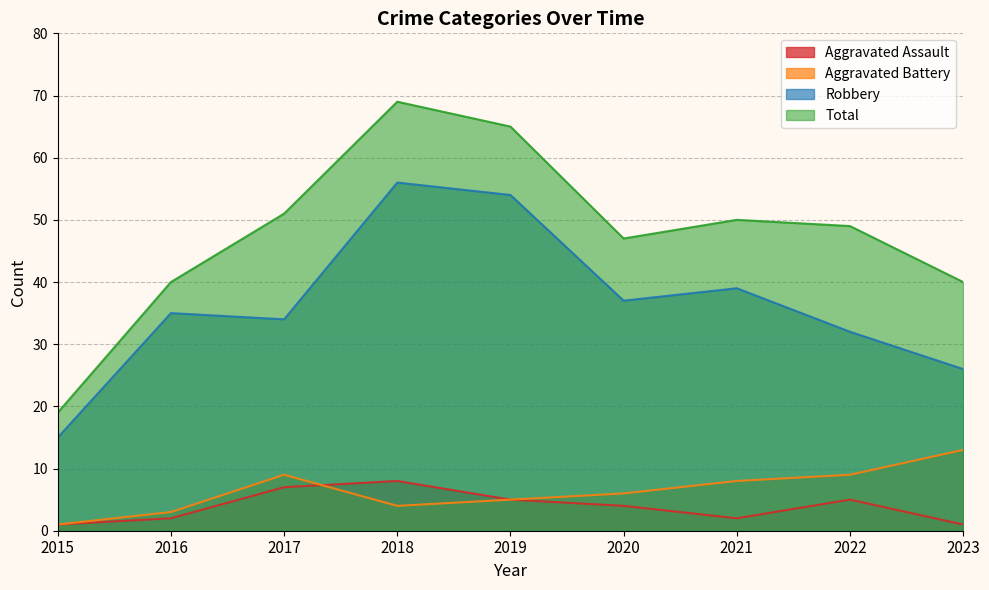

Where is the first local minimum for Robbery?

2017